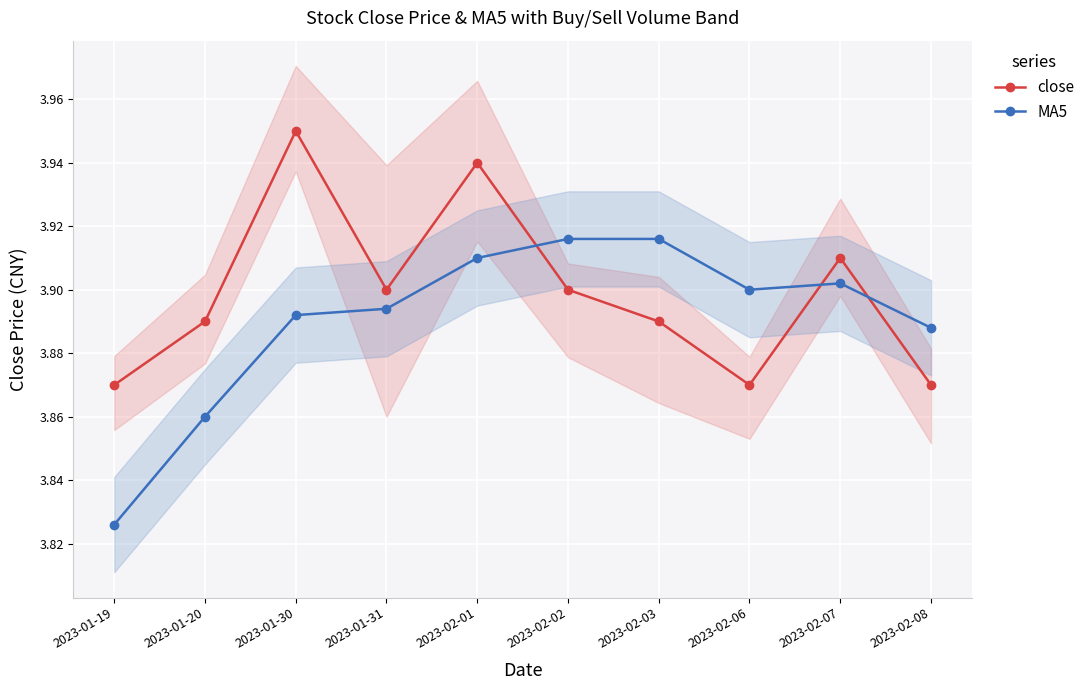

What is the value of the close point at the 4th from the left?

3.9